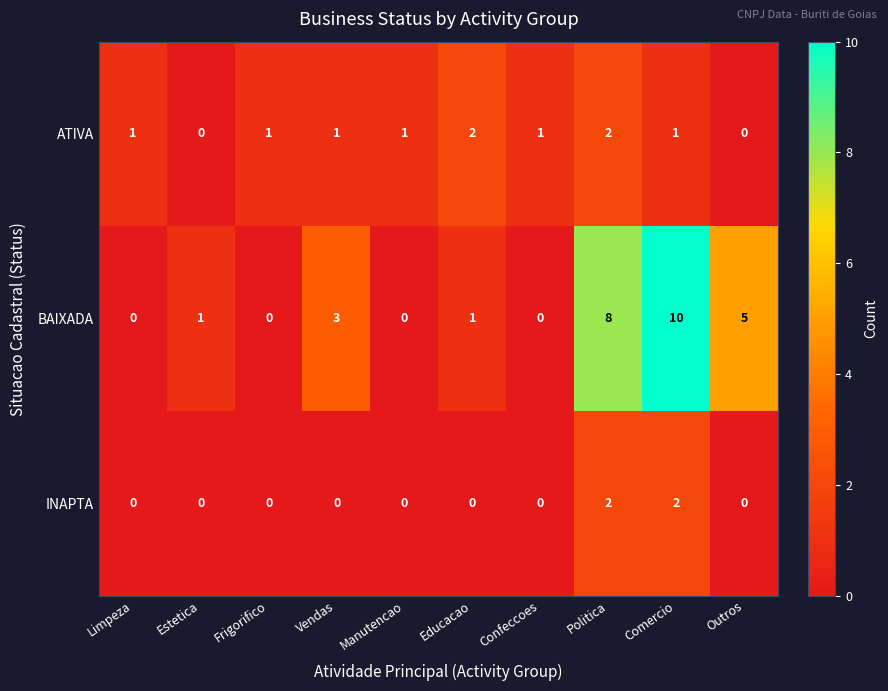

Count the INAPTA values in the range 0 to 1.

8